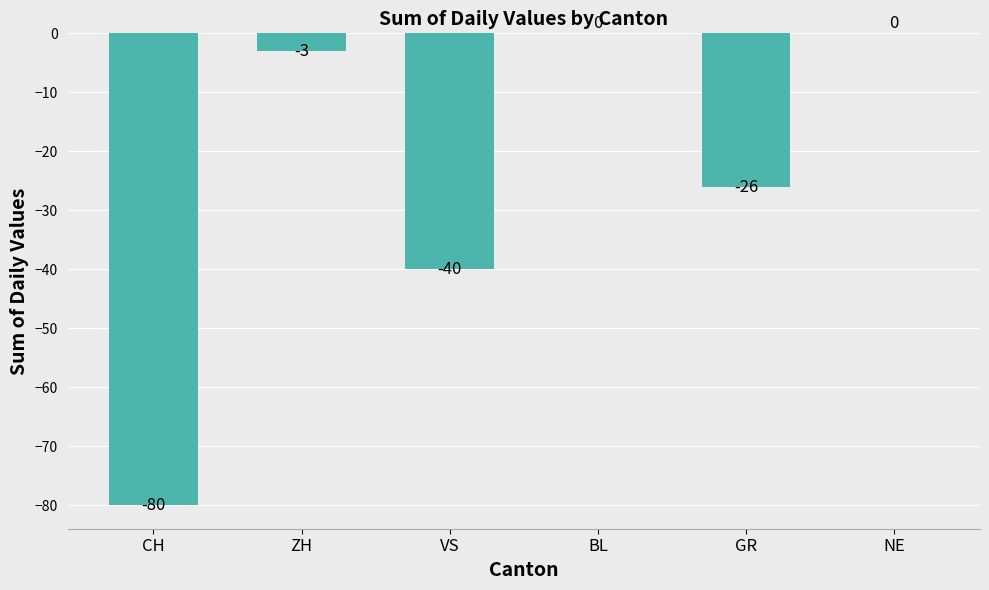

Where does the data first go above -3?

BL